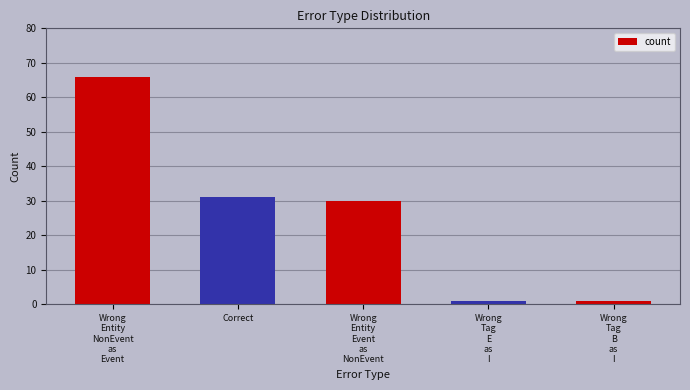

True or false: the data shows 30 at Wrong
Entity
Event
as
NonEvent.

True